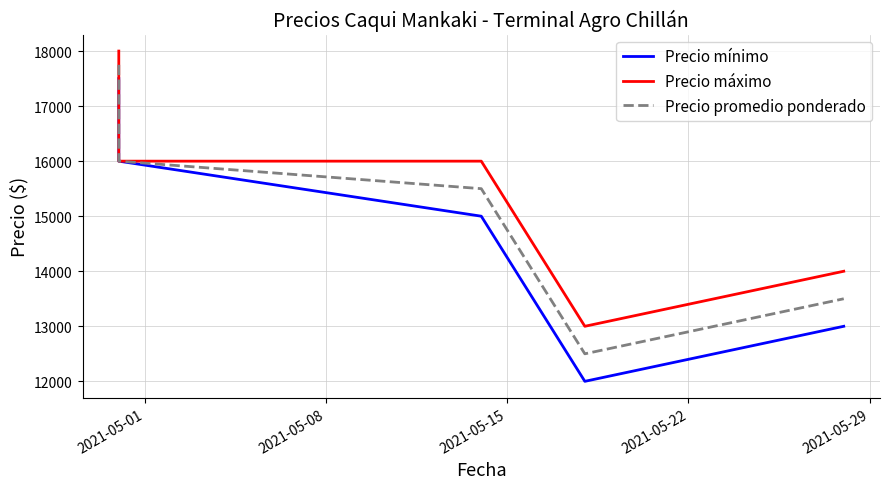

Rank the series at 2021-05-22 from highest to lowest value.

Precio máximo, Precio promedio ponderado, Precio mínimo